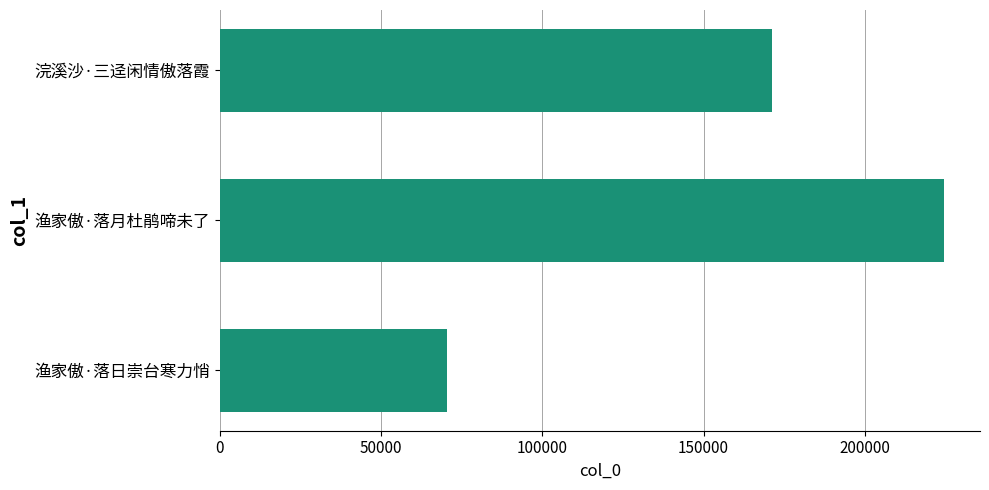

Which label corresponds to the largest value in the chart?

渔家傲·落月杜鹃啼未了